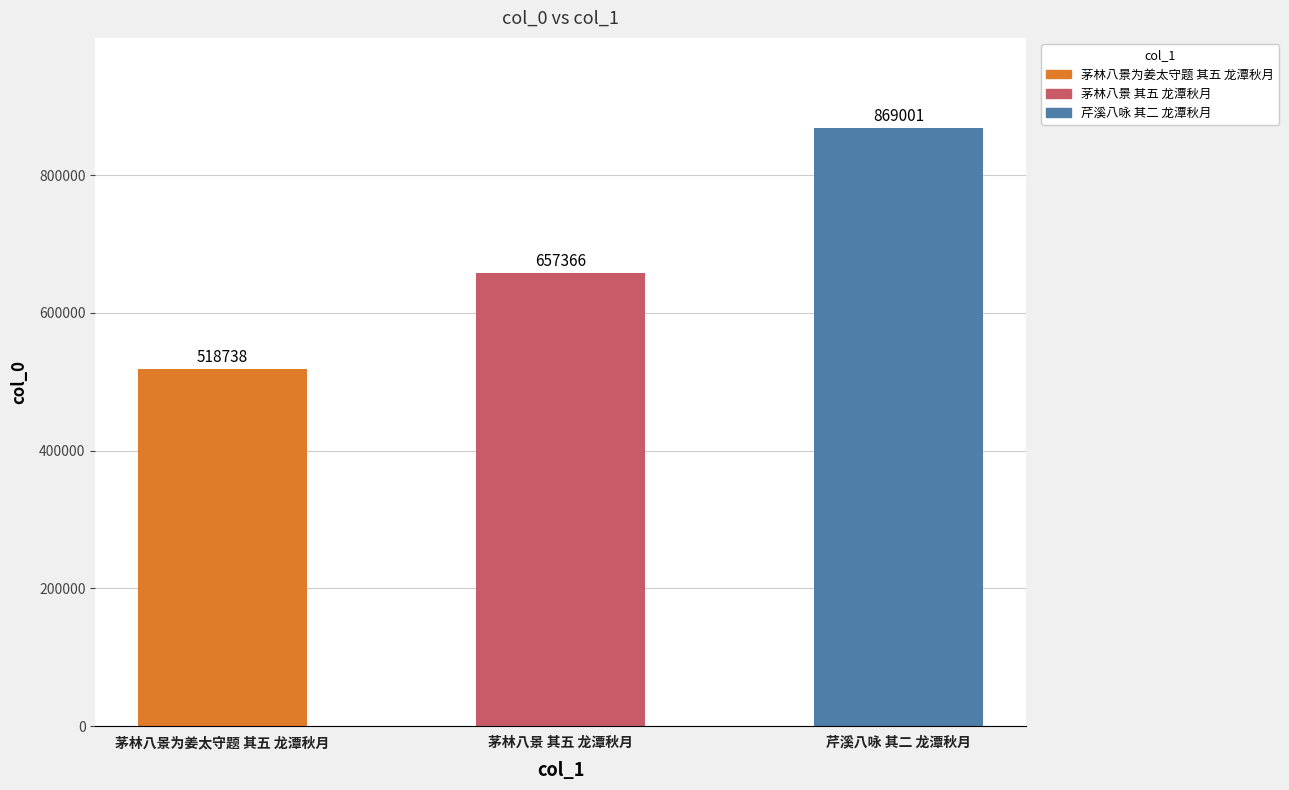

How many values are below 657366?

1